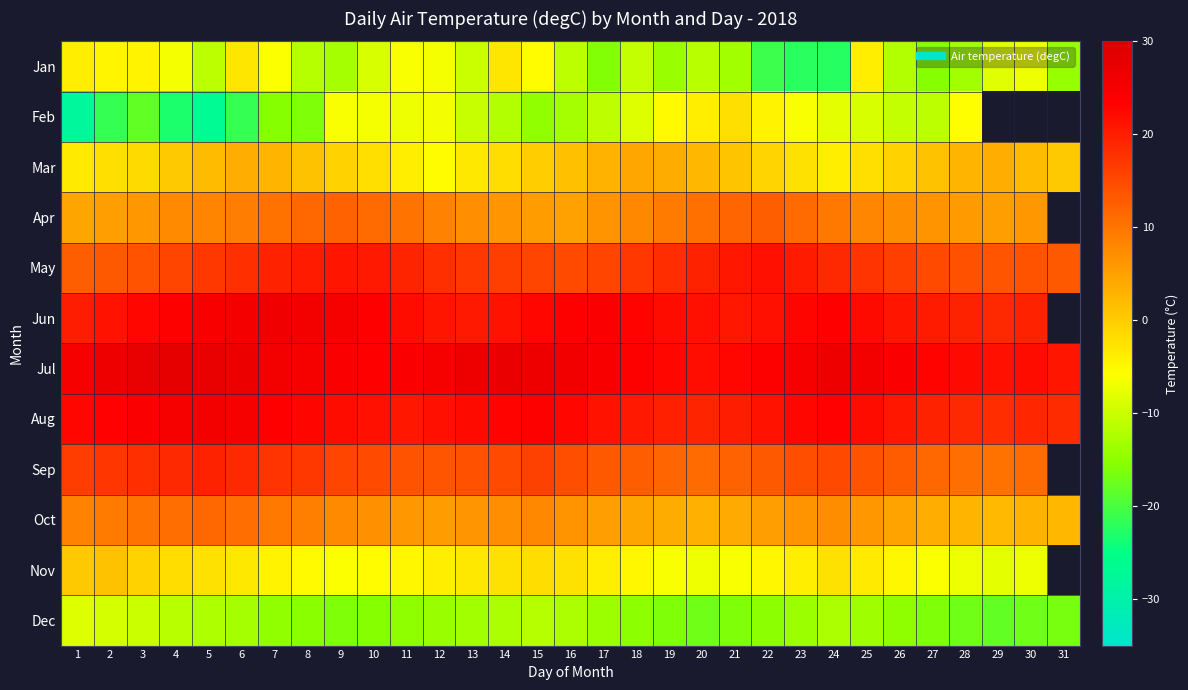

The Oct series shows 4.5 at 18. True or false?

True